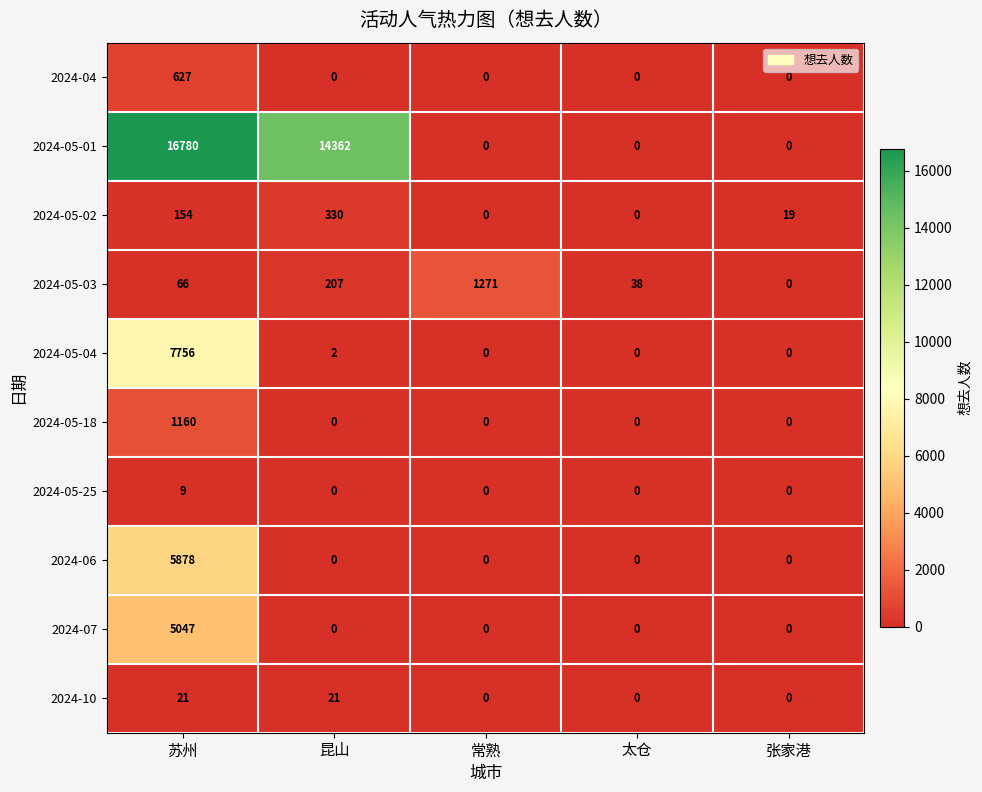

At 苏州, list the series in order from largest to smallest.

2024-05-01, 2024-05-04, 2024-06, 2024-07, 2024-05-18, 2024-04, 2024-05-02, 2024-05-03, 2024-10, 2024-05-25